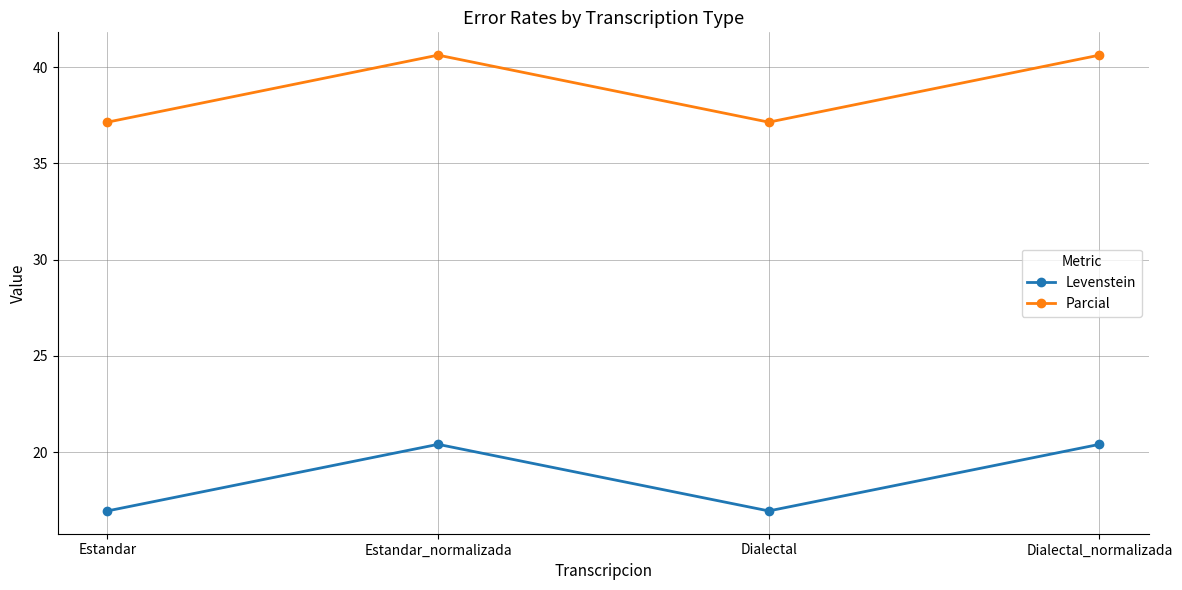

List the series in order of their peak value, highest first.

Parcial, Levenstein